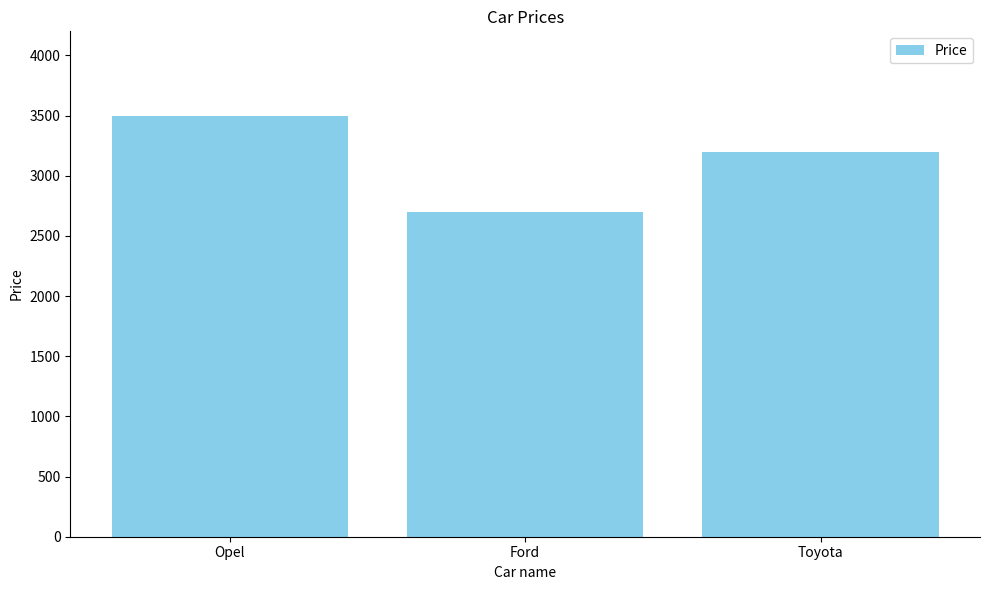

What is the ratio of the value at Toyota to the value at Opel?

0.9